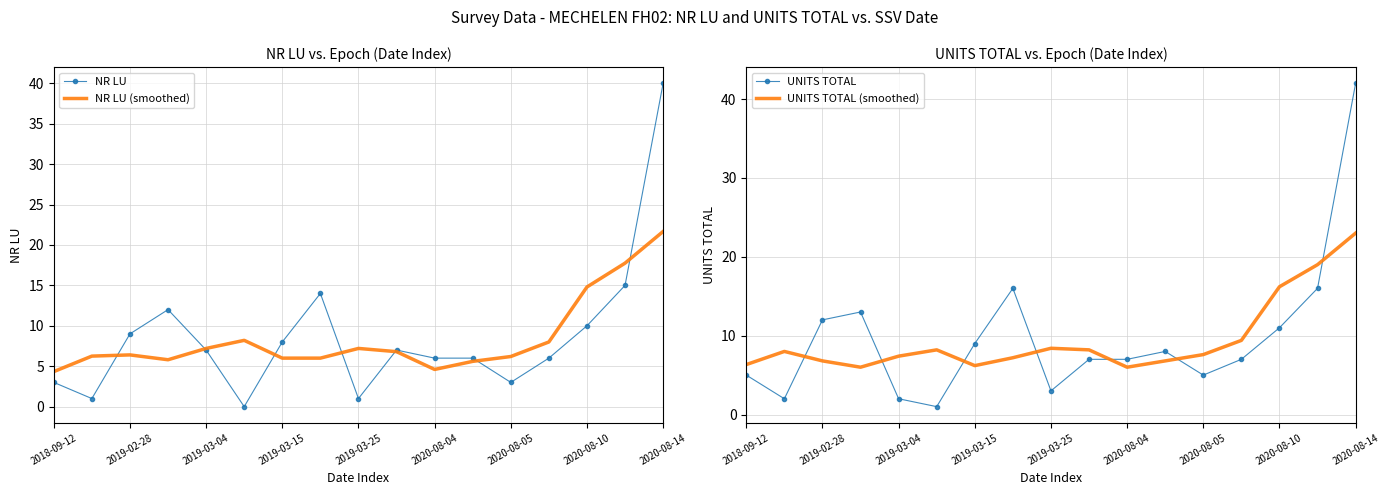

True or false: UNITS TOTAL and NR LU cross at least once.

True